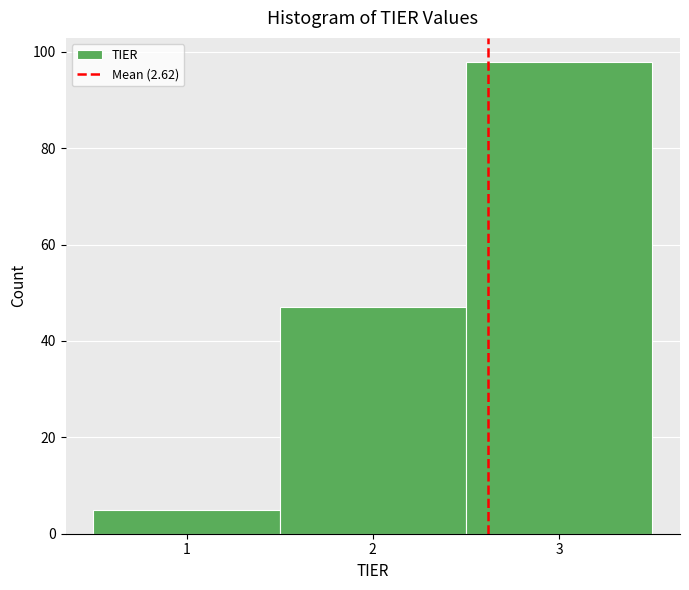

Reading left to right, list every bar in this chart as the range it spans on the x-axis followed by its height. The values are not printed on the chart, so give them approximately, as read against the axis.

0.5 to 1.5: 6
1.5 to 2.5: 48
2.5 to 3.5: 98